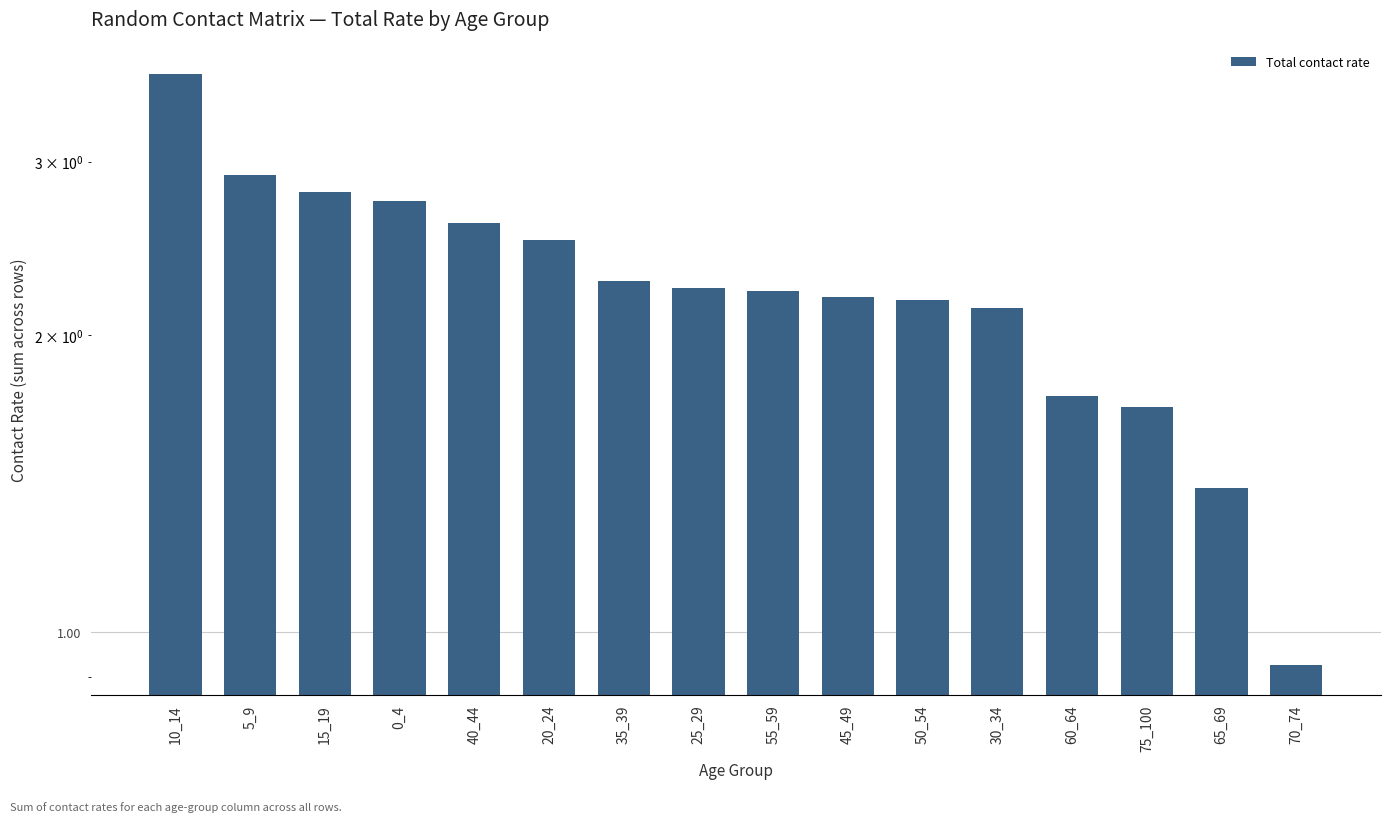

Where is the data nearest to the value 2?

30_34